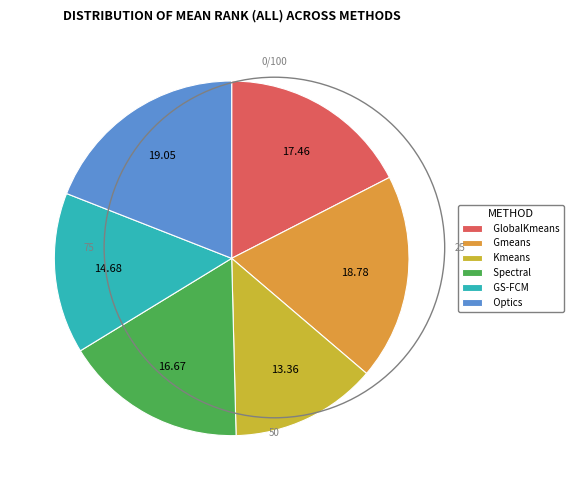

Between GlobalKmeans and Optics, which is larger?

Optics